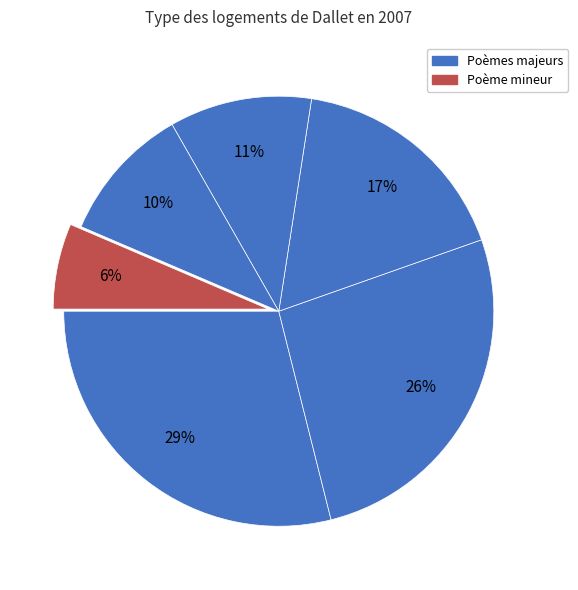

Count the number of slices in the pie.

6